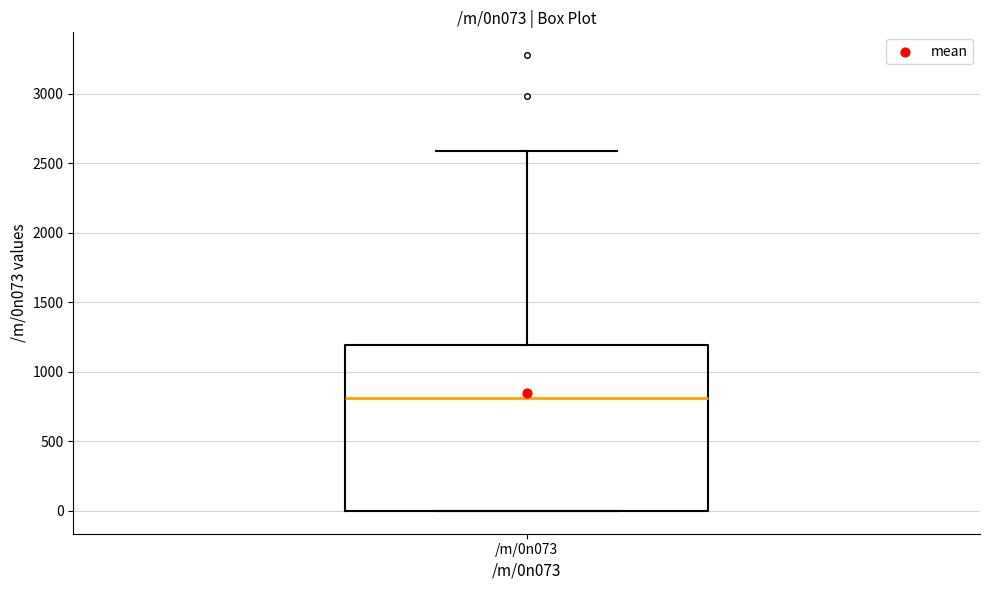

Read this box plot against the y-axis: the position of the median line, the range covered by the box, and the ends of both whiskers. The values are not printed on the chart, so give them approximately, as read against the axis.

median 800, box 0 to 1200, whiskers 0 to 2600